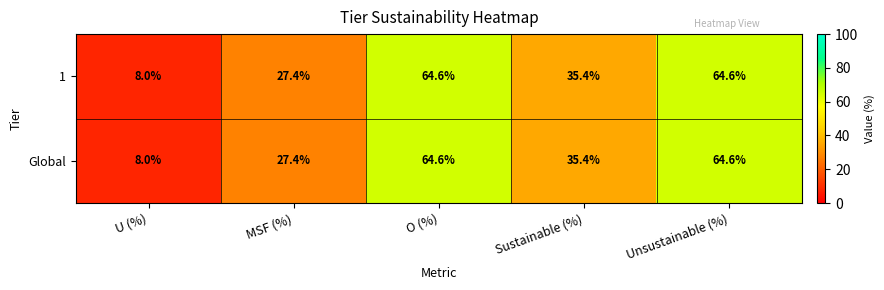

How many distinct data groups are displayed?

2